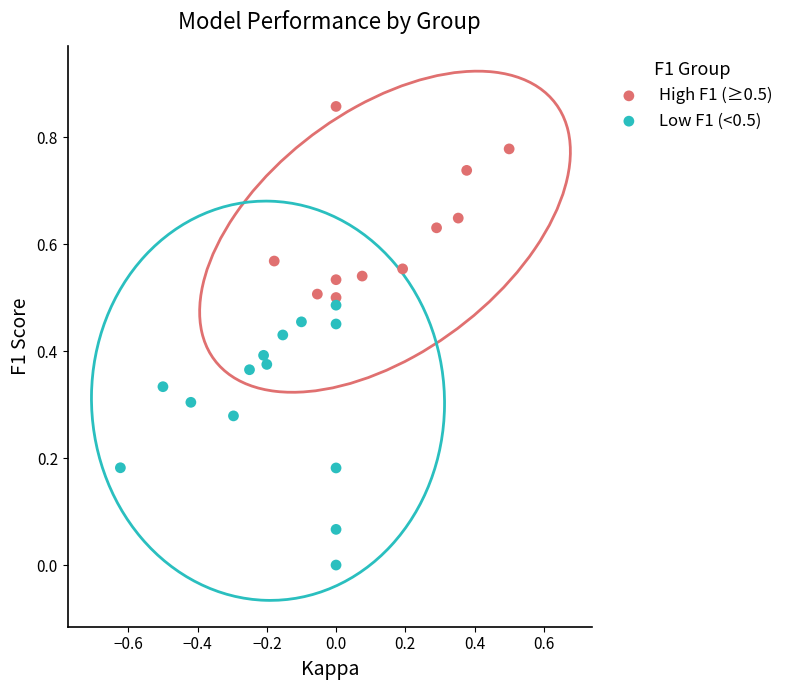

Which series contains the highest Y value?

High F1 (≥0.5)